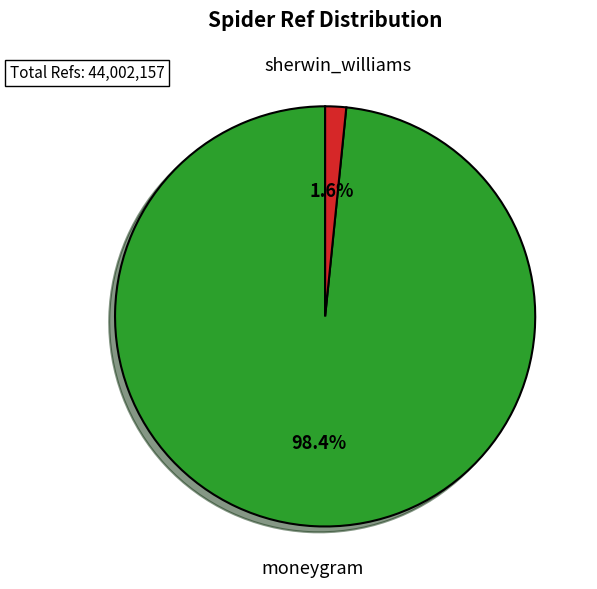

Does any single category account for the majority?

Yes